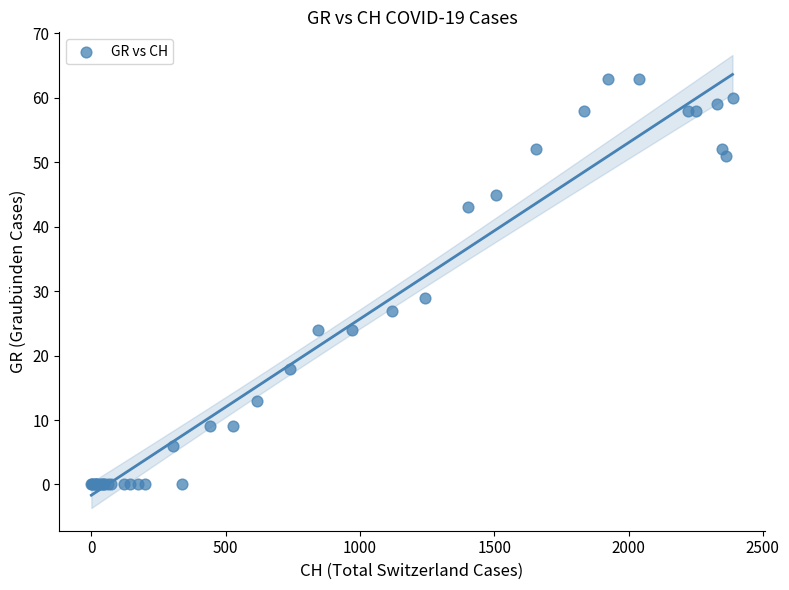

What Y value in the scatter plot is closest to 31?

29